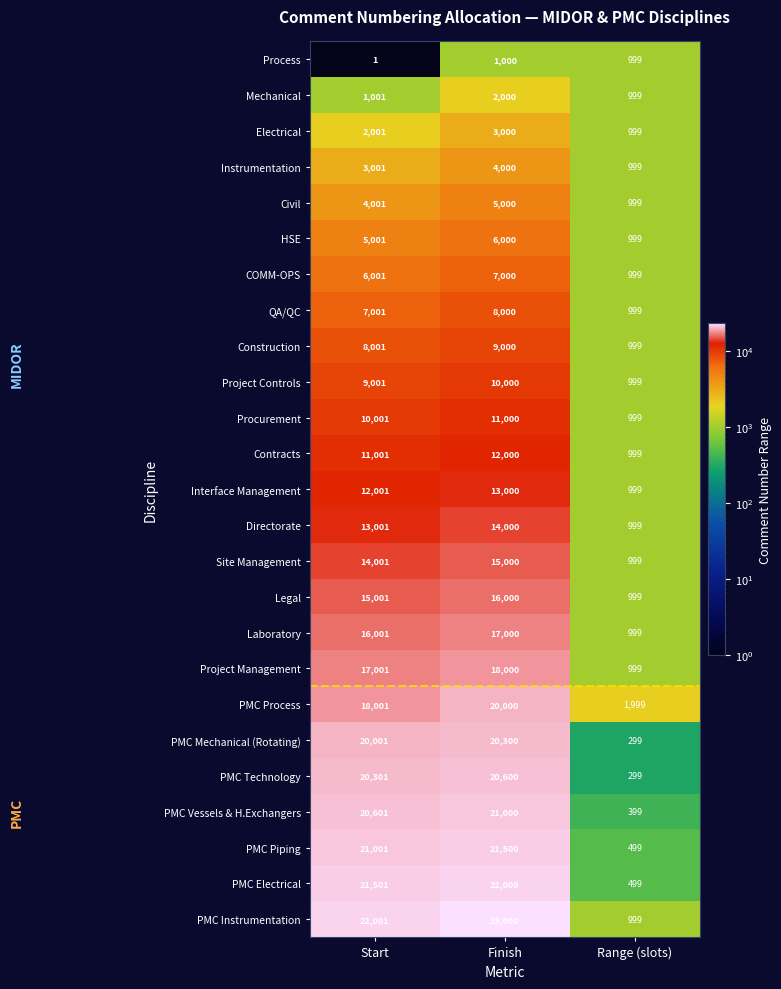

What is the minimum value for QA/QC?

999